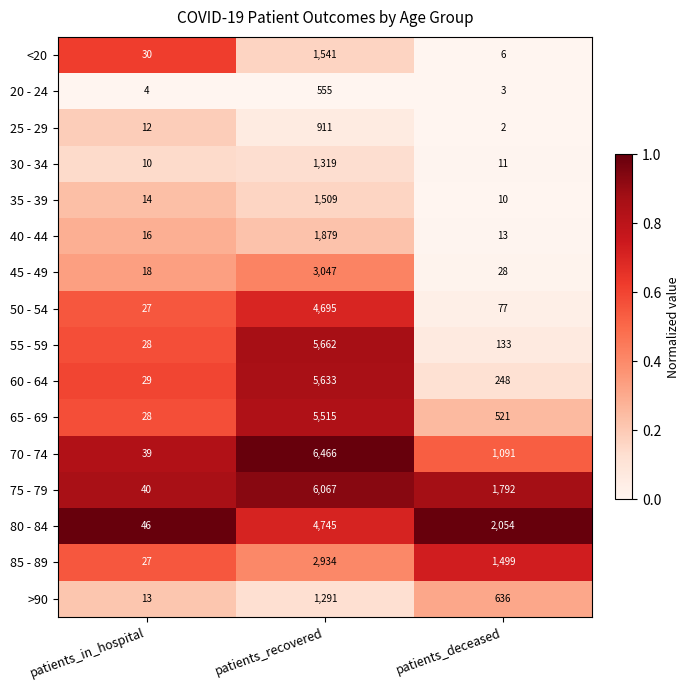

Which category has the highest value across all series?

patients_recovered